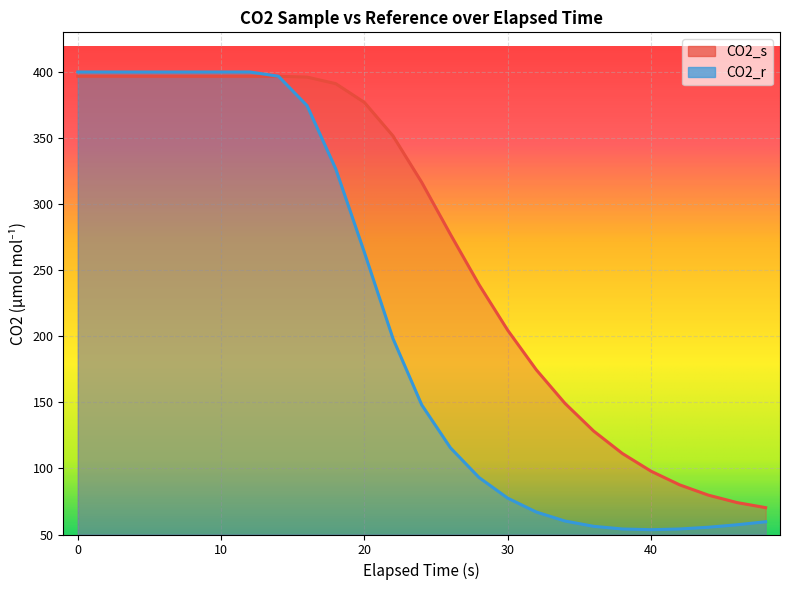

Is it true that CO2_s equals 27.2 at 44?

False